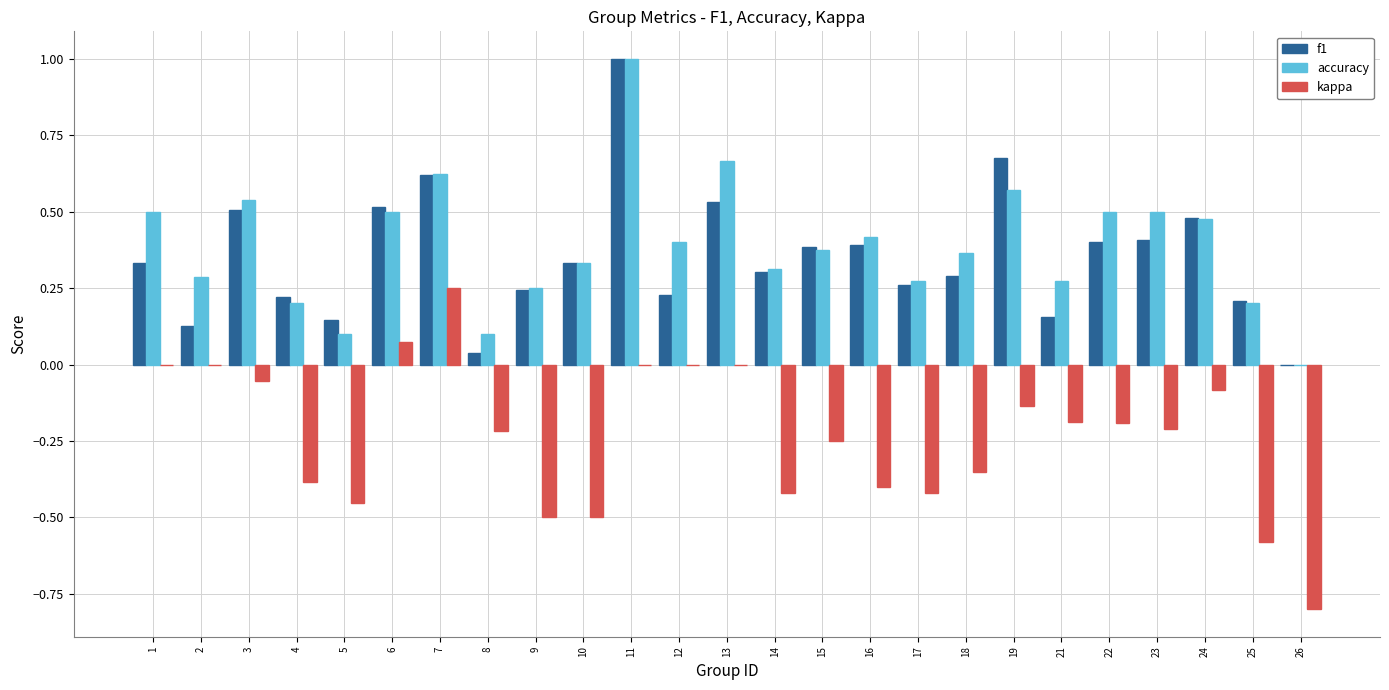

Which series has the largest total across all categories?

accuracy